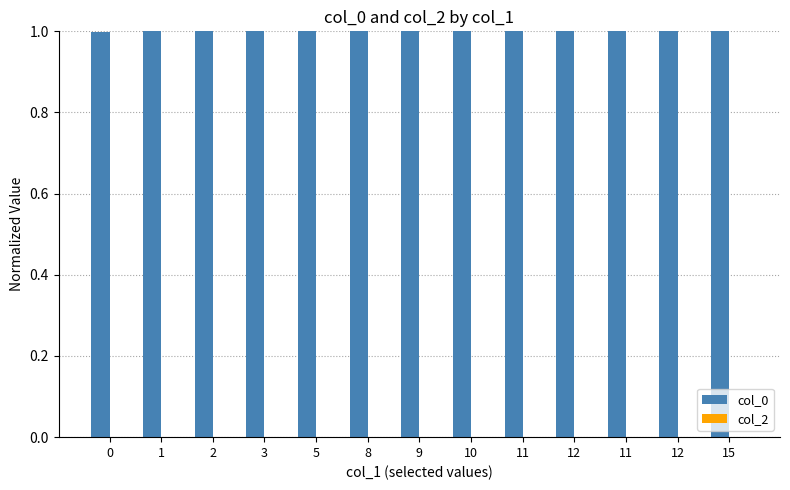

What is the label of the 2nd bar from the left?

1